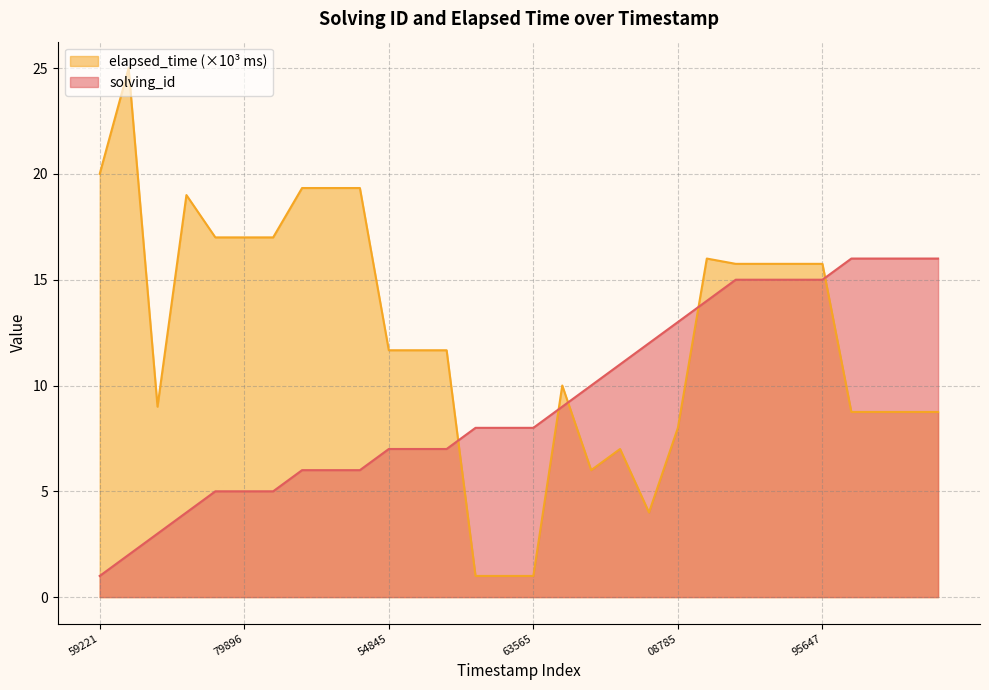

Rank the series by their maximum value, from lowest to highest.

solving_id, elapsed_time (×10³ ms)